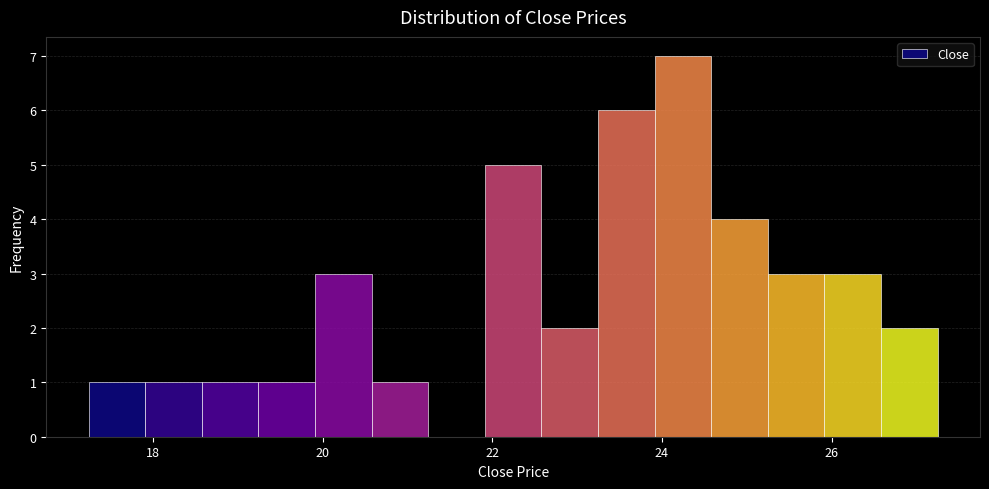

Read against the x-axis, roughly where is the centre of the tallest bar?

24.2